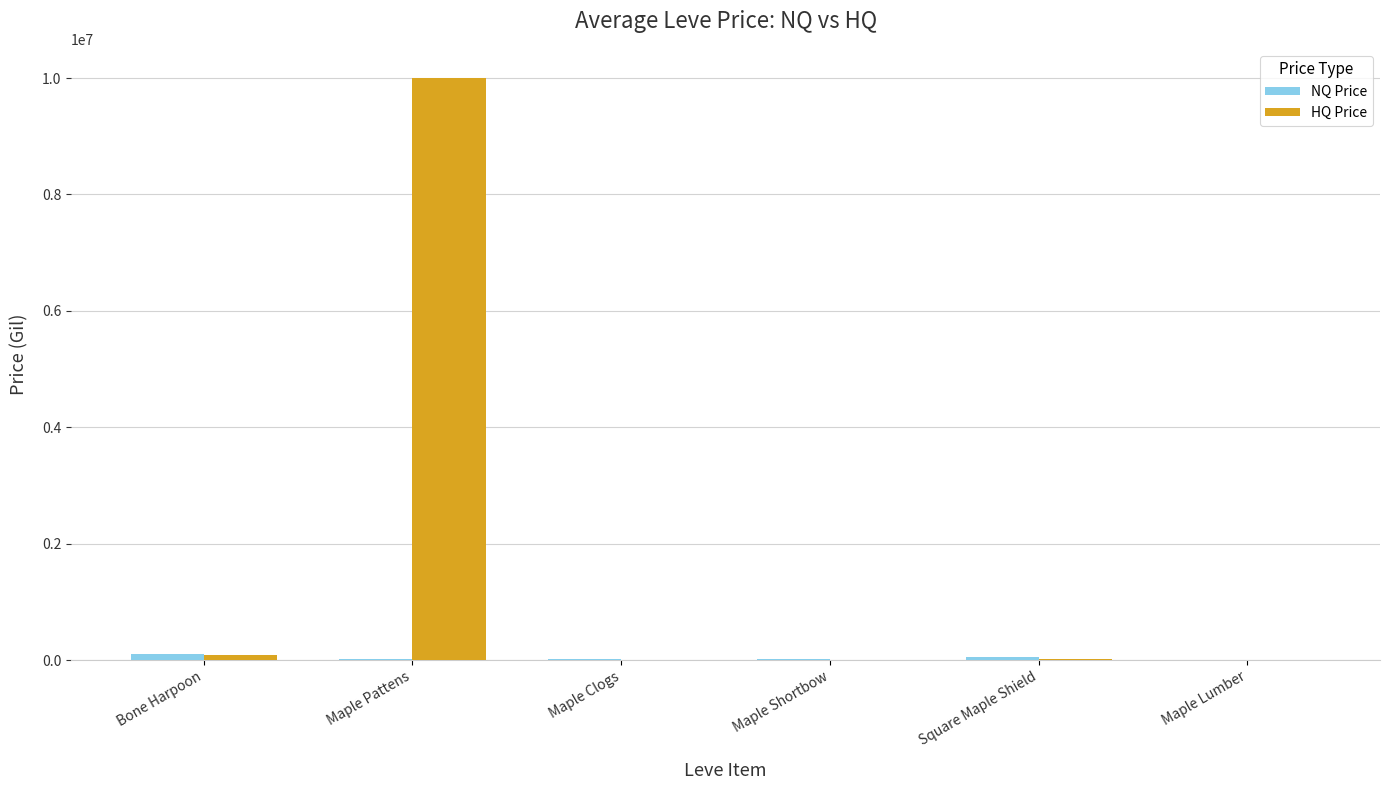

Which series has the largest total across all categories?

HQ Price